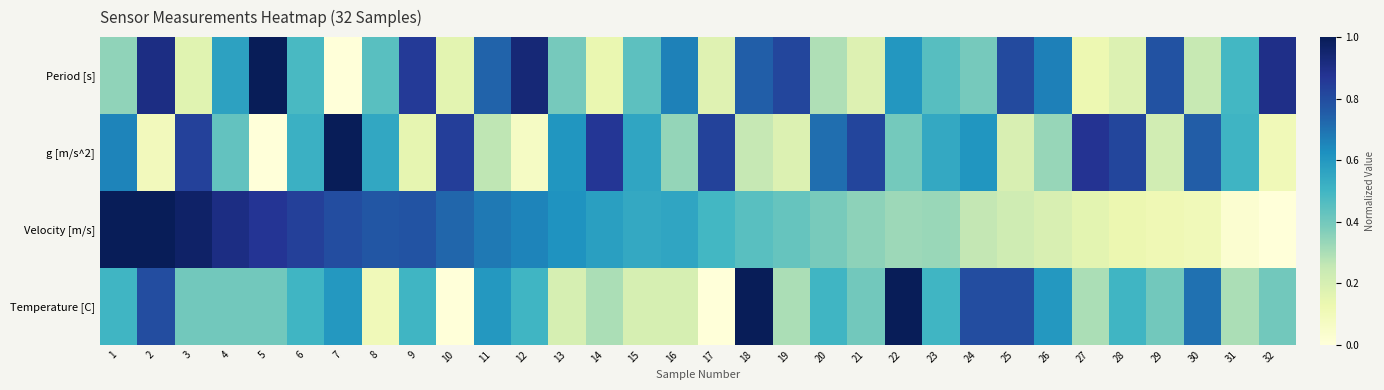

What is the maximum value shown in the chart?

1.0